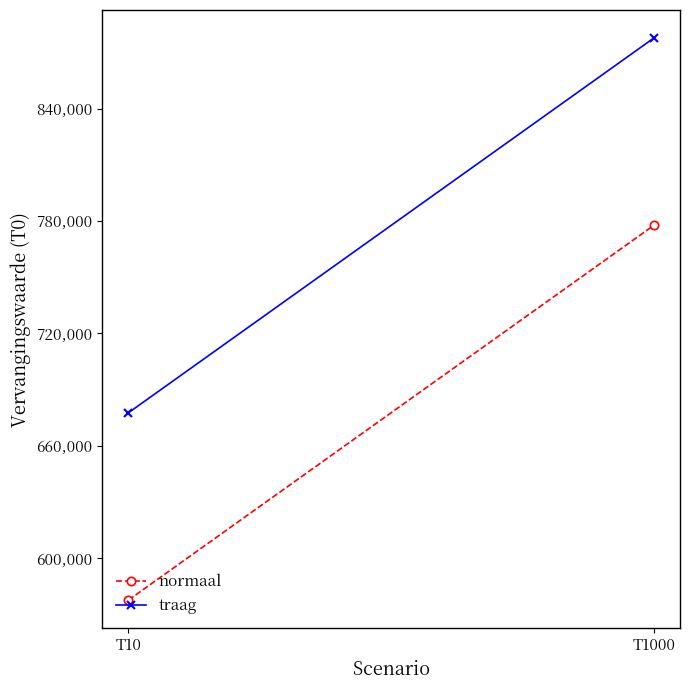

Which category has the highest value across all series?

T1000